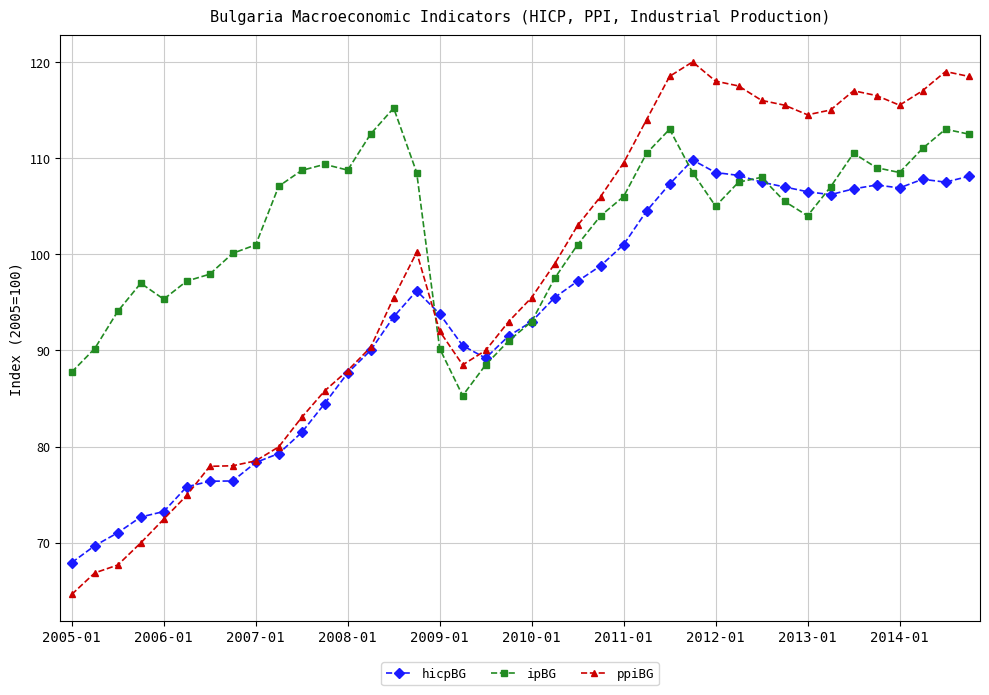

Which series has the widest spread of values?

ppiBG